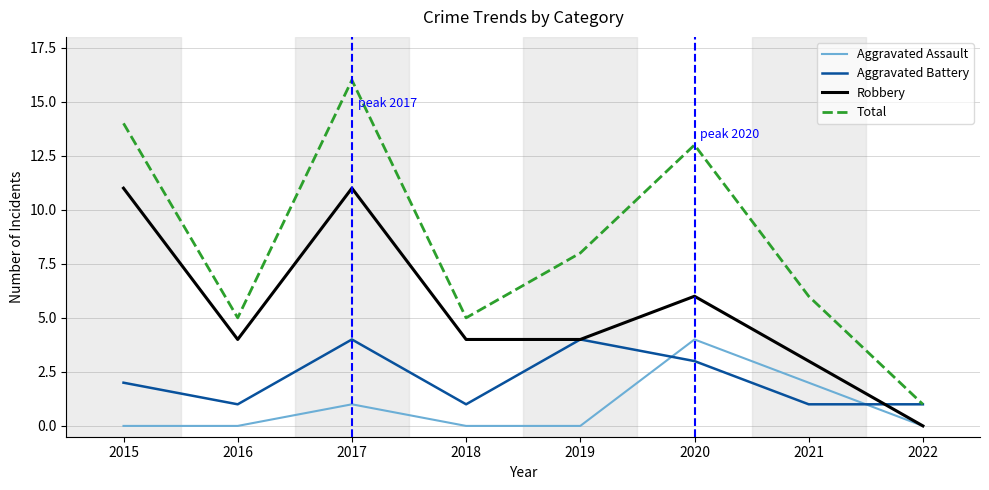

True or false: Total has more than 2 points higher than both neighbors.

False